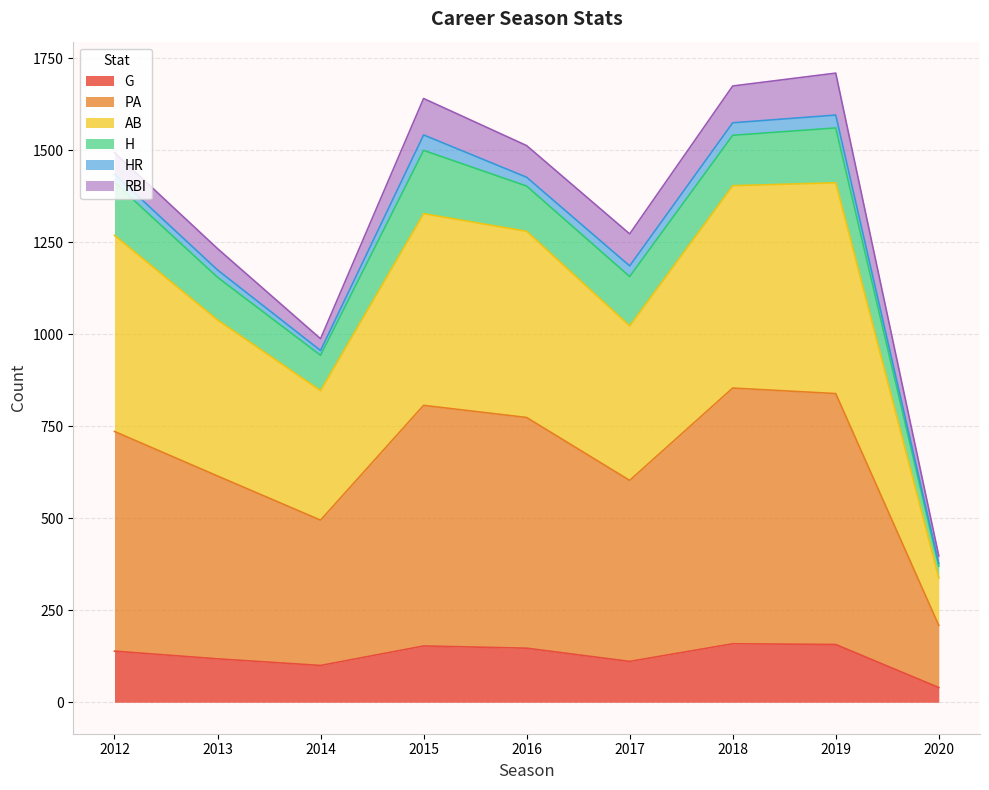

True or false: AB and PA cross at least once.

False